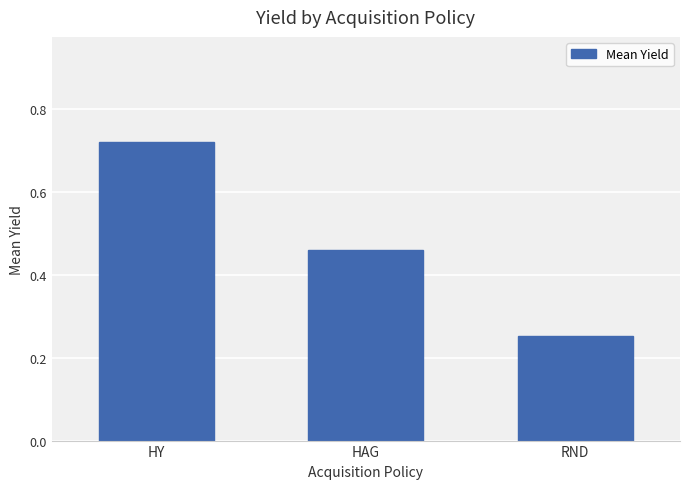

True or false: the data shows 0.4 at RND.

False